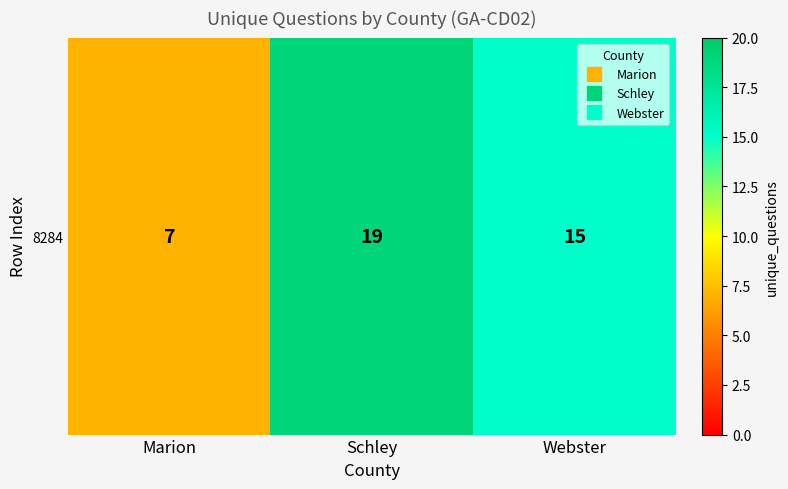

What is the average value?

14